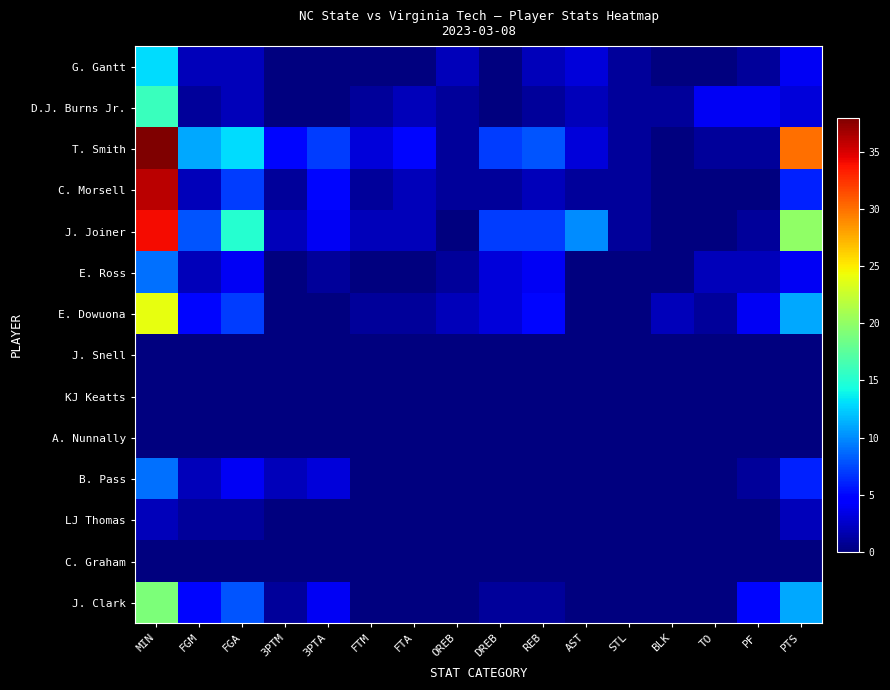

At which category does the chart reach its minimum across all series?

3PTM